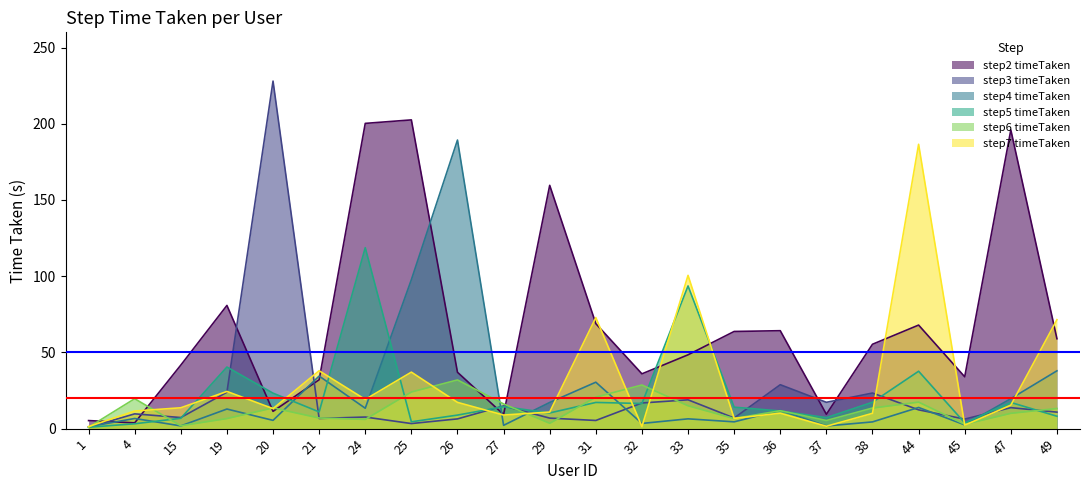

Which series ends up on top after the final intersection of step6 timeTaken and step2 timeTaken?

step2 timeTaken